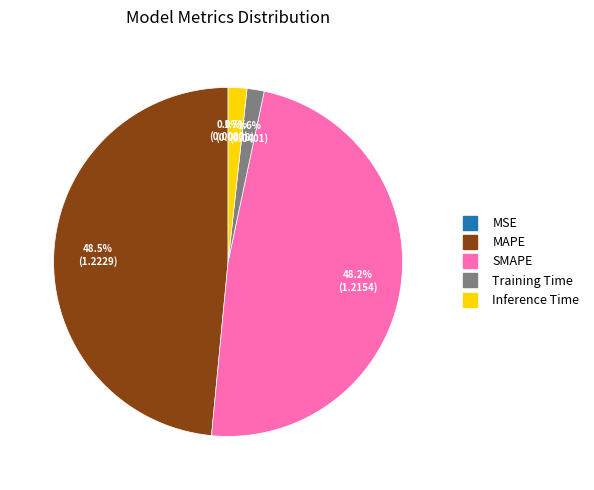

Combined, what portion of the pie is Training Time and Inference Time?

3.3%